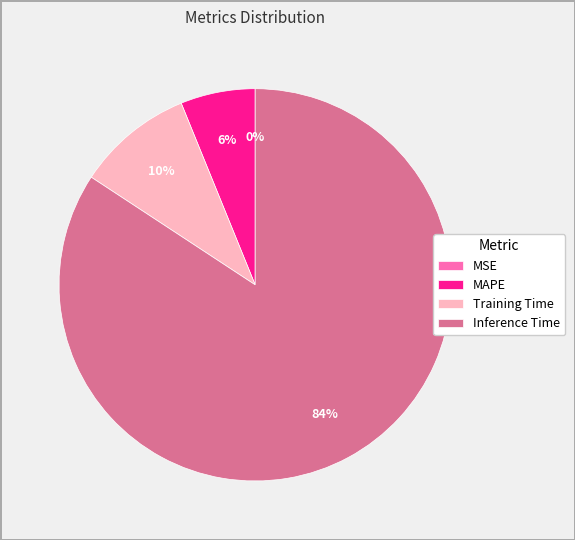

Which slice represents more than half of the pie?

Inference Time